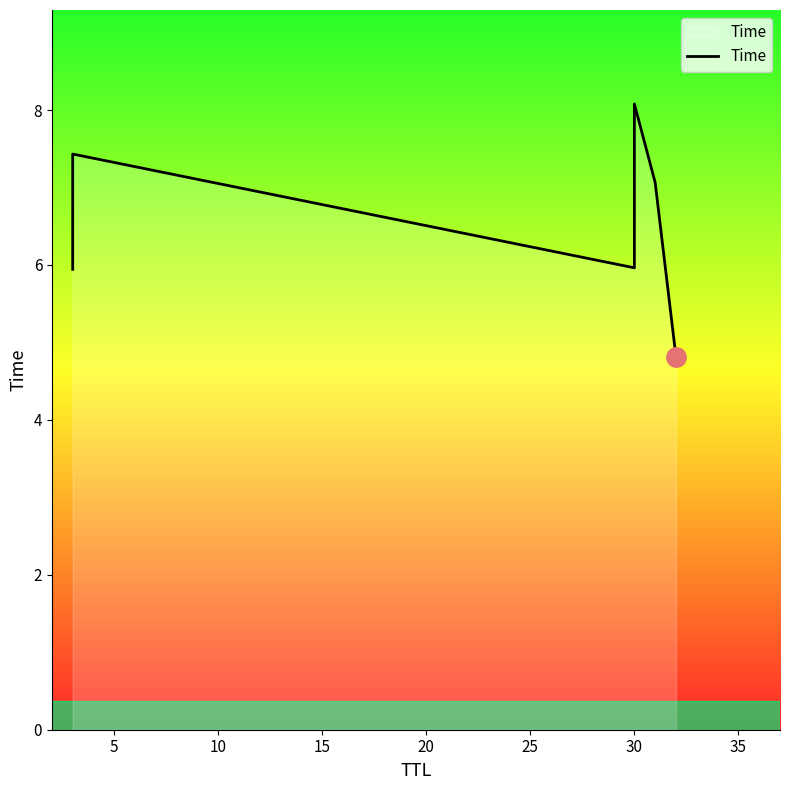

What is the value of the 5th point from the left?

7.1